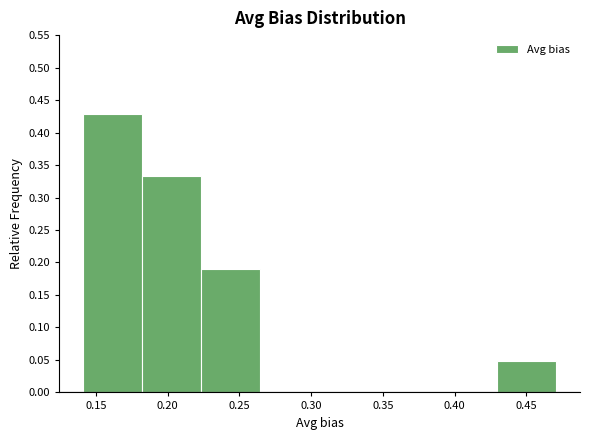

How tall is the bar that spans 0.140 to 0.180 on the x-axis? Neither the bar edges nor the heights are printed on the chart, so give them approximately, as read against the axes.

0.430